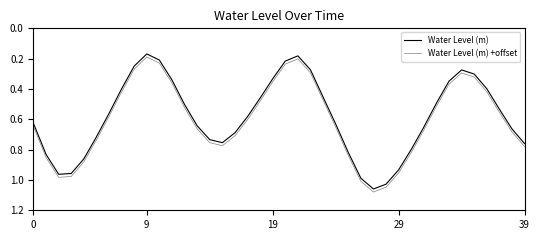

How many distinct data groups are displayed?

2